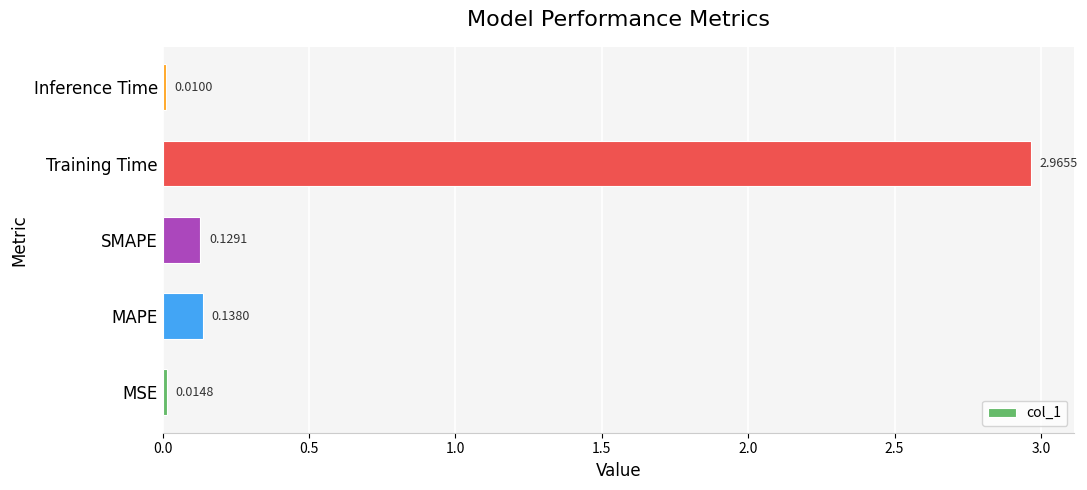

Rank the categories by value from highest to lowest.

Training Time, MAPE, SMAPE, MSE, Inference Time